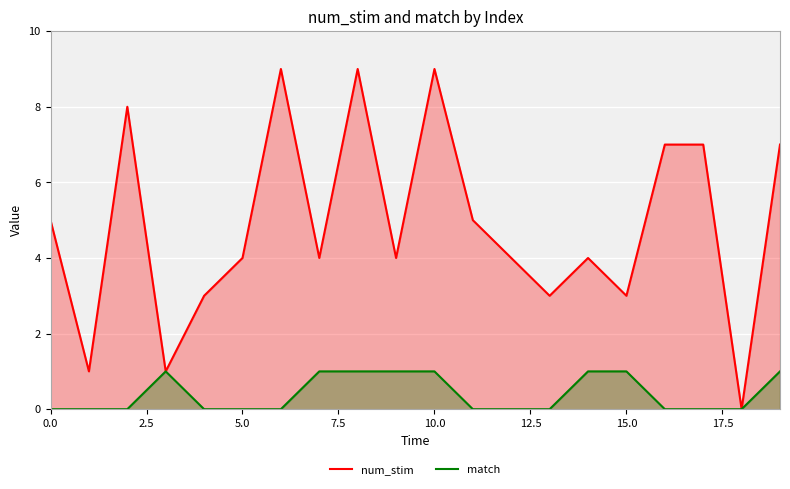

True or false: num_stim and match cross at least once.

False